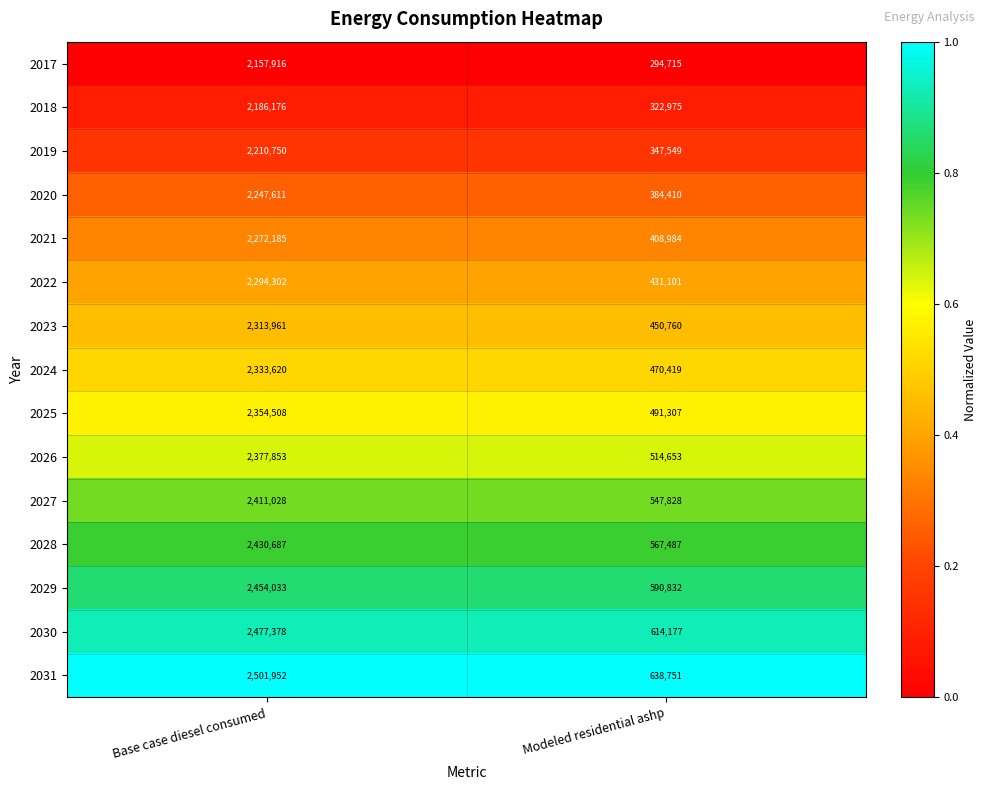

Reading left to right, list all the values displayed in this chart.

2017: 2157916	294715
2018: 2186176	322975
2019: 2210750	347549
2020: 2247611	384410
2021: 2272185	408984
2022: 2294302	431101
2023: 2313961	450760
2024: 2333620	470419
2025: 2354508	491307
2026: 2377853	514653
2027: 2411028	547828
2028: 2430687	567487
2029: 2454033	590832
2030: 2477378	614177
2031: 2501952	638751